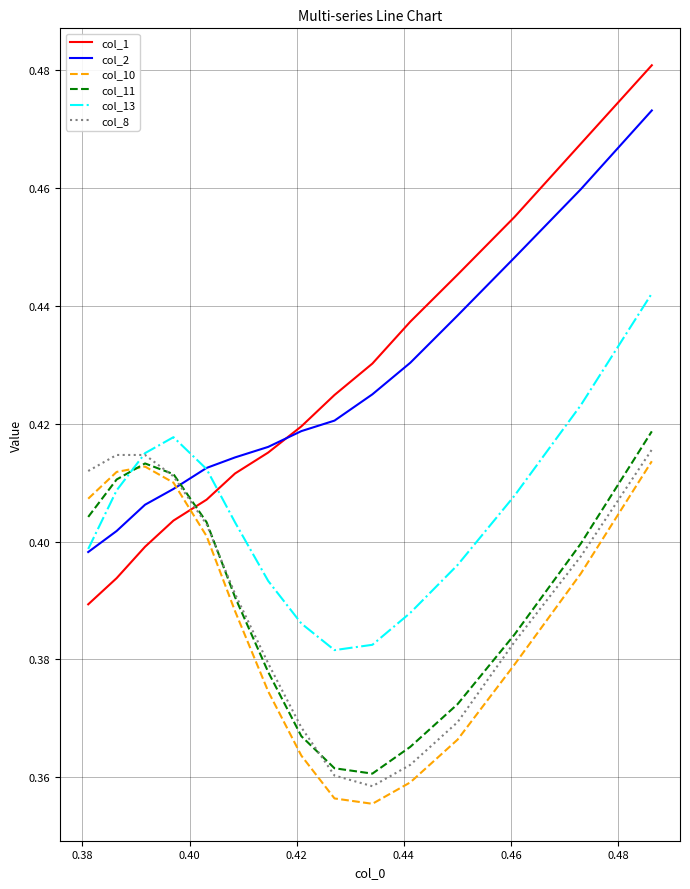

True or false: col_8 and col_13 intersect in this chart.

True